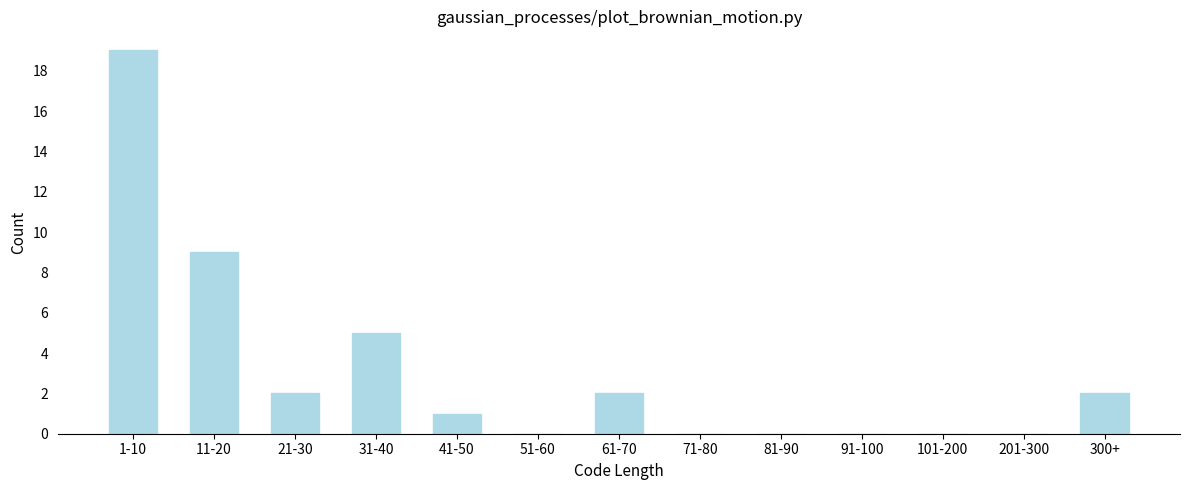

Reading left to right, transcribe all the data shown in this chart.

1-10=19	11-20=9	21-30=2	31-40=5	41-50=1	51-60=0	61-70=2	71-80=0	81-90=0	91-100=0	101-200=0	201-300=0	300+=2